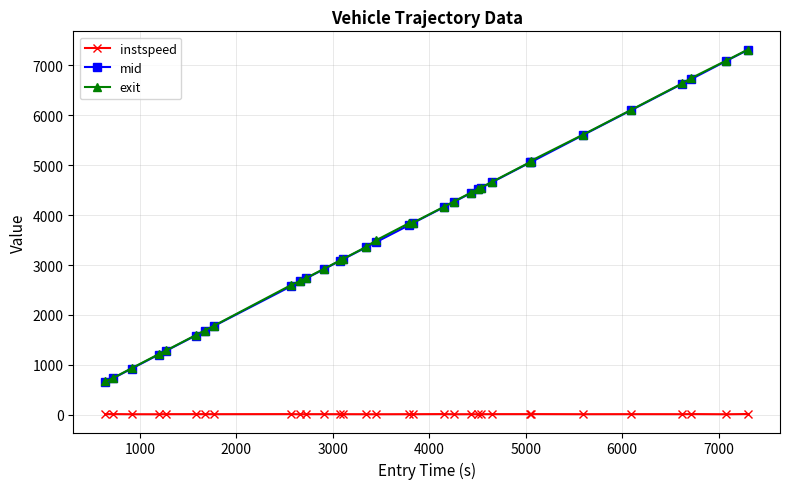

How many data points in mid are less than 3803?

16